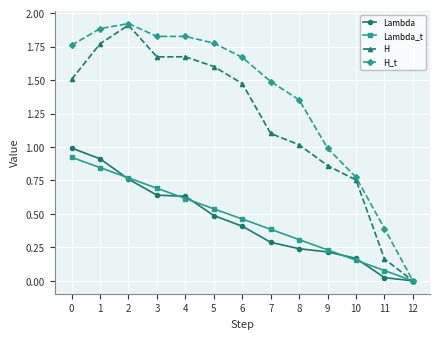

What is the value of the H point at the 9th from the left?

1.0